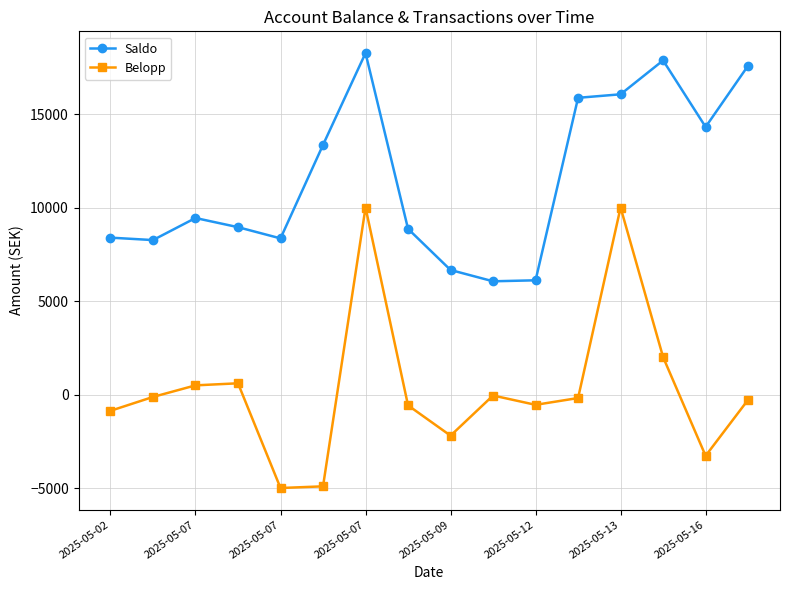

List the series in order of their peak value, highest first.

Saldo, Belopp